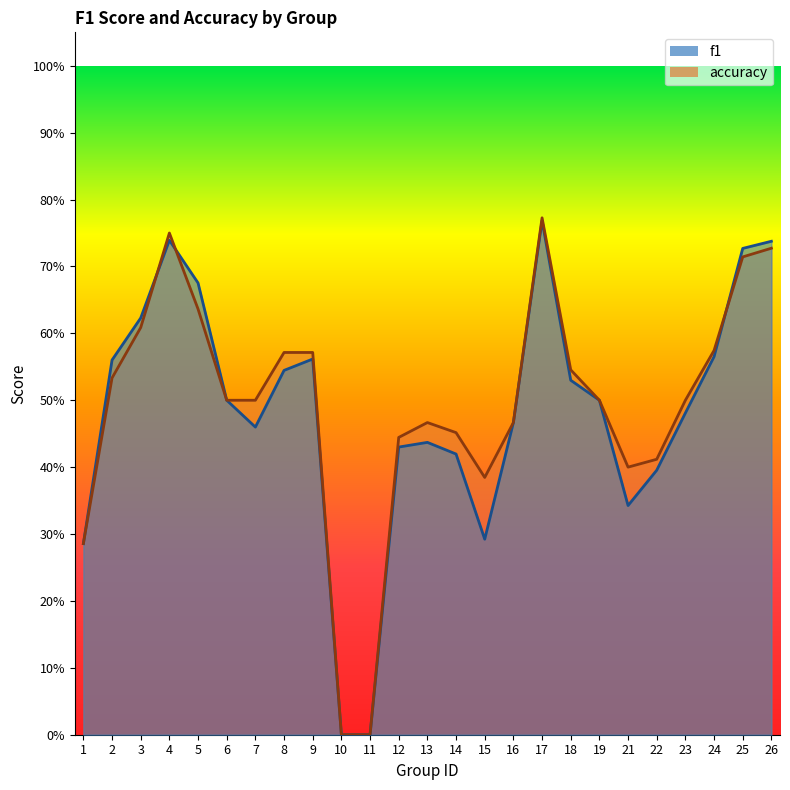

True or false: f1 and accuracy cross at least once.

True